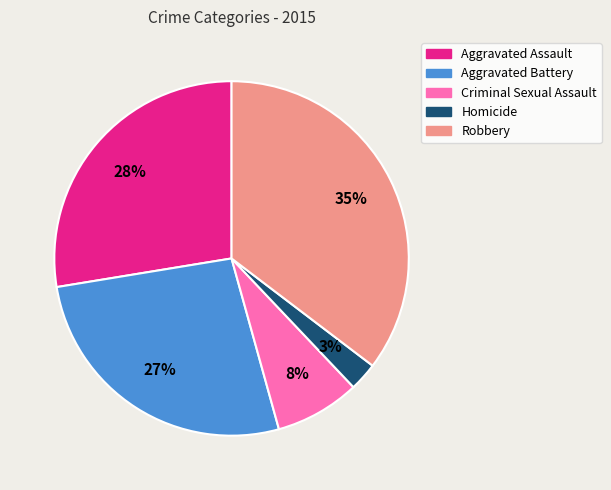

Approximately how many times larger is the value at Aggravated Battery compared to Robbery?

0.8